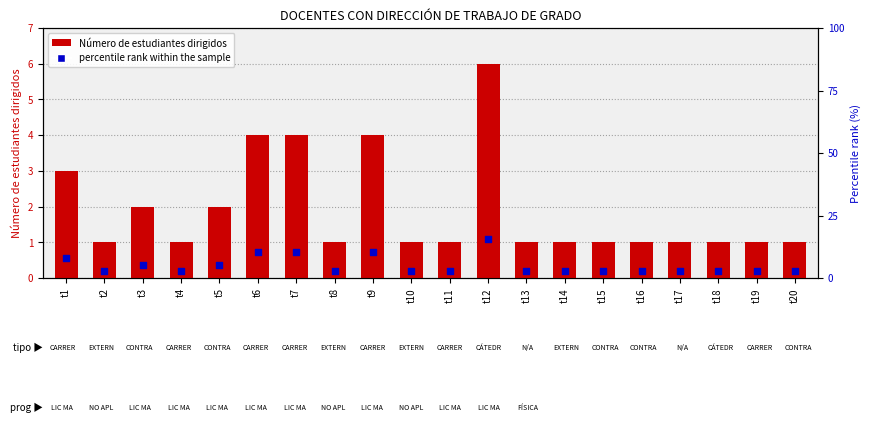

Which series reaches the minimum Y coordinate?

Número de estudiantes dirigidos